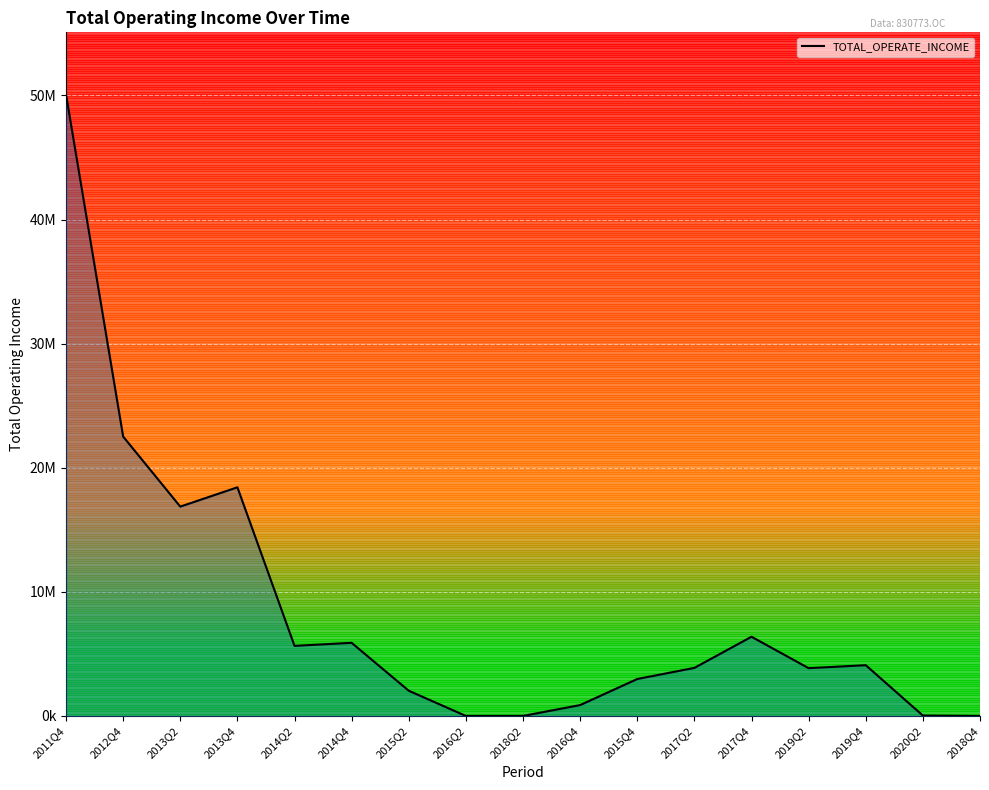

Which has a higher value, 2016Q2 or 2013Q4?

2013Q4